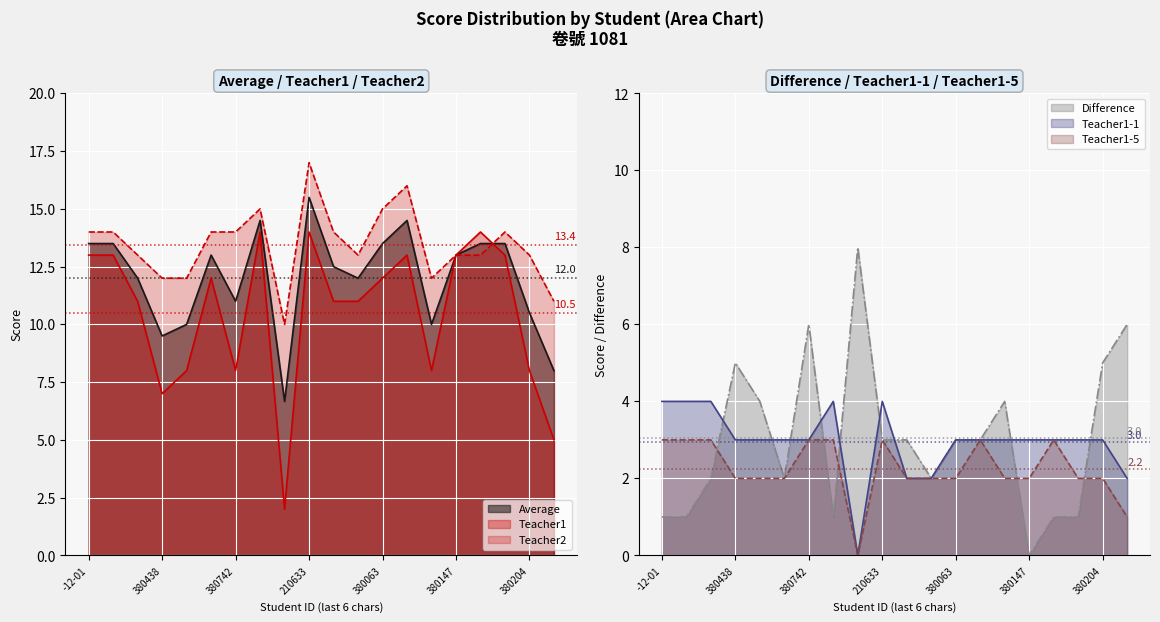

Which series has the widest spread of values?

Teacher1